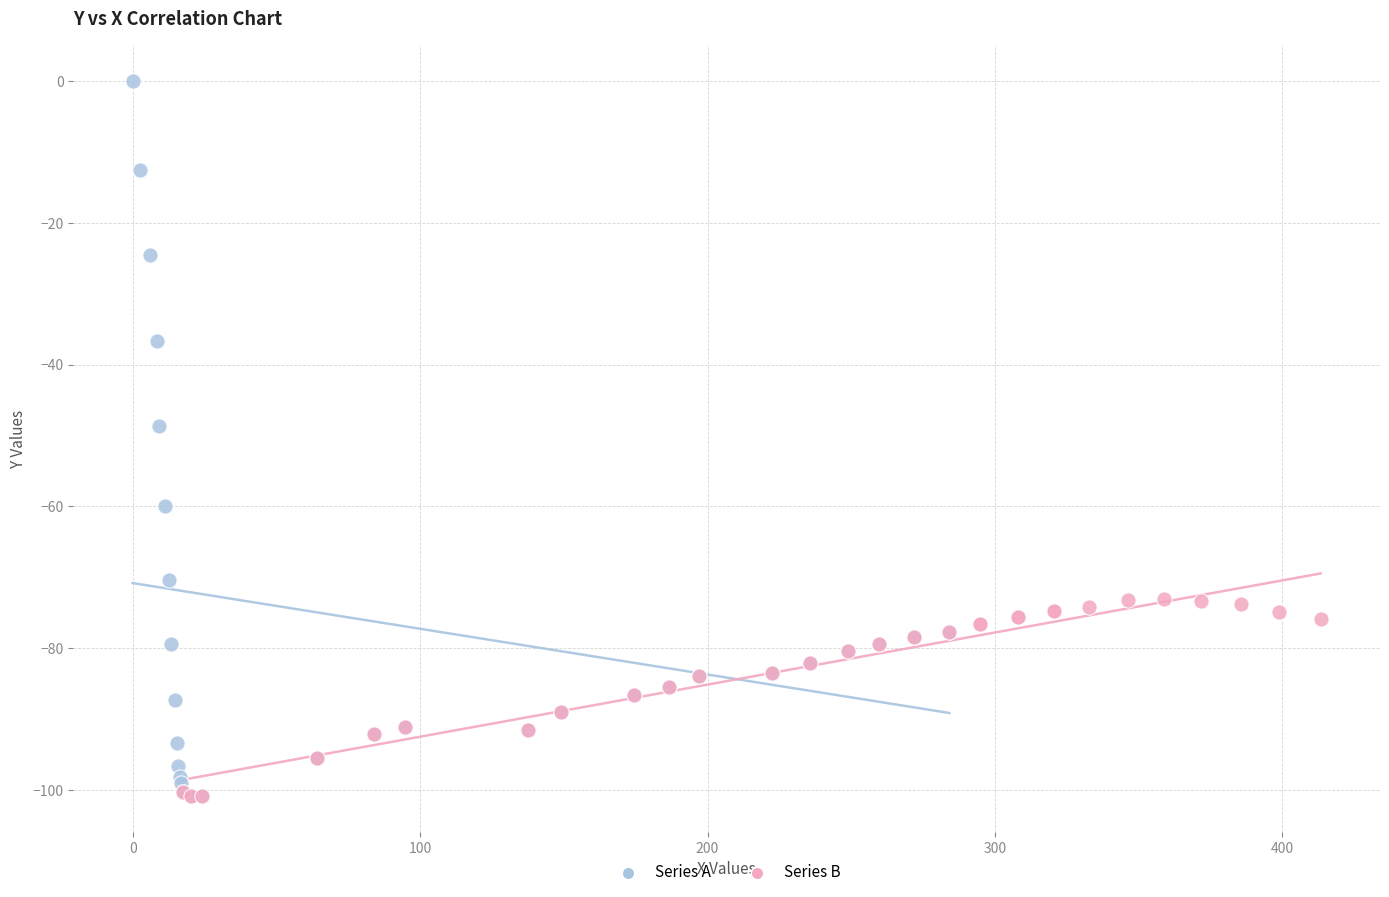

Which series reaches the maximum Y coordinate?

Series A